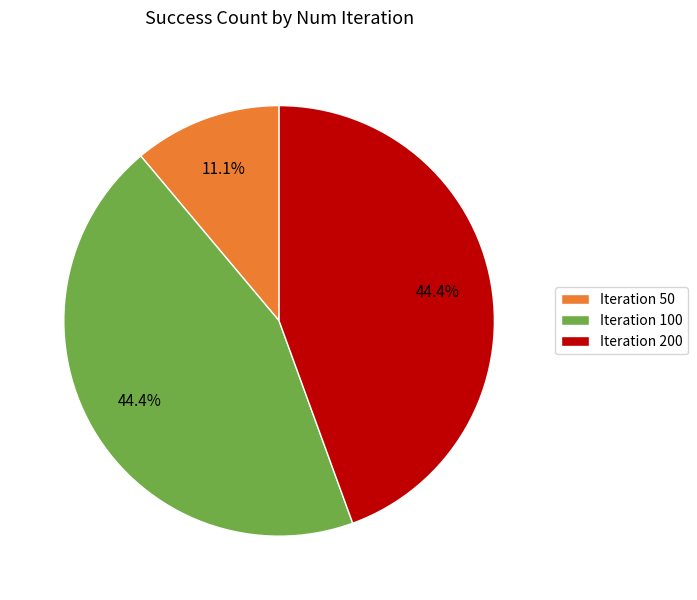

Is there a majority slice in this chart?

No